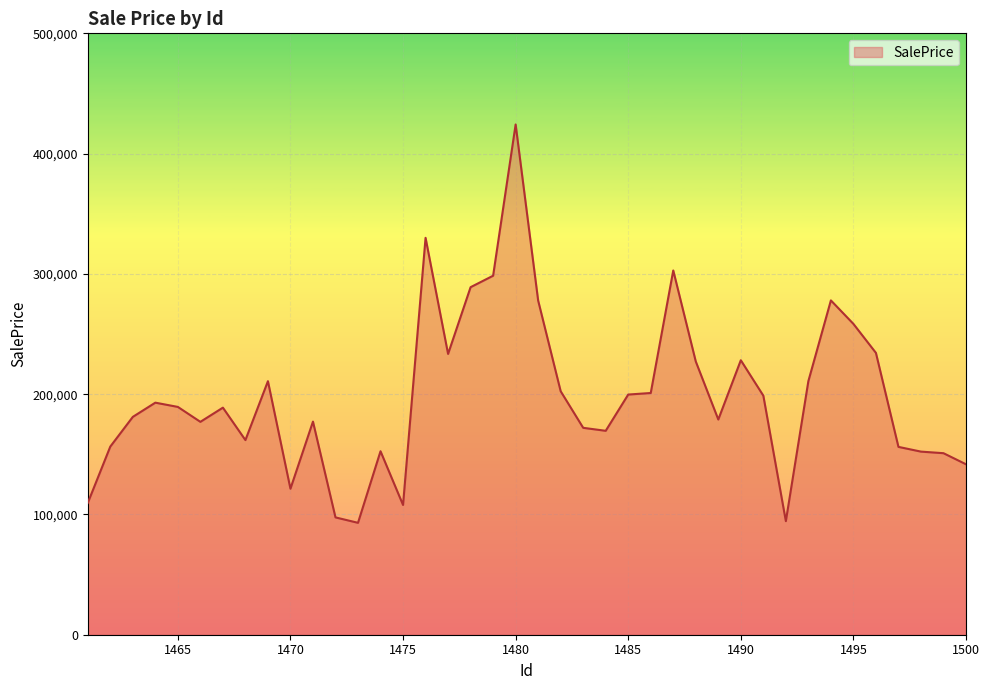

What is the difference between the maximum and second lowest values?

329797.3